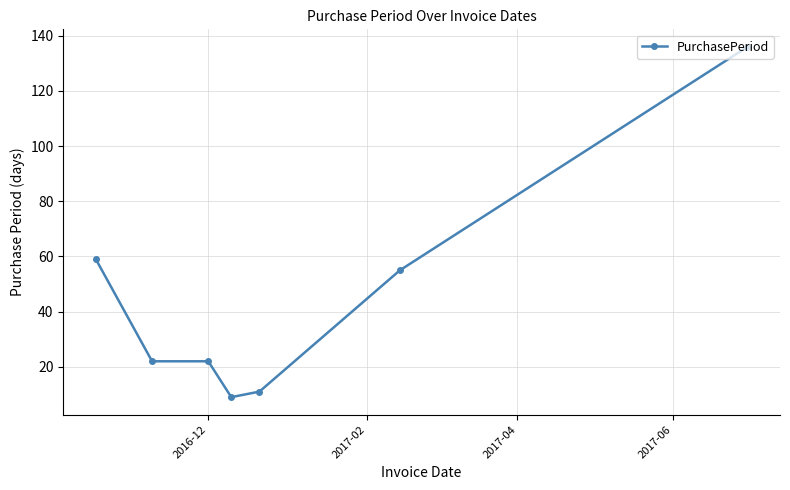

True or false: there are more than 2 points higher than both neighbors.

False